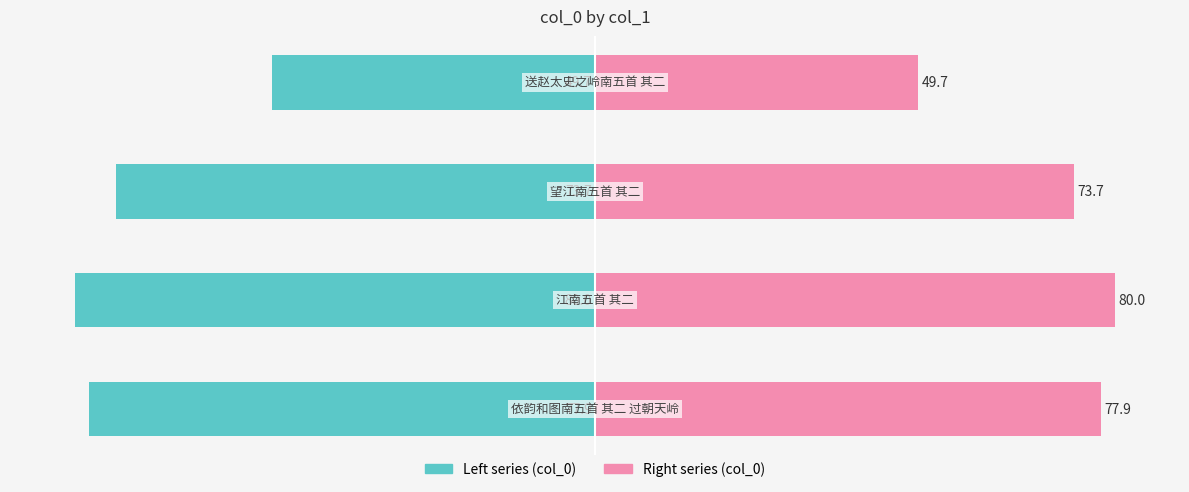

What is the difference between the highest and lowest values at −60?

147.5